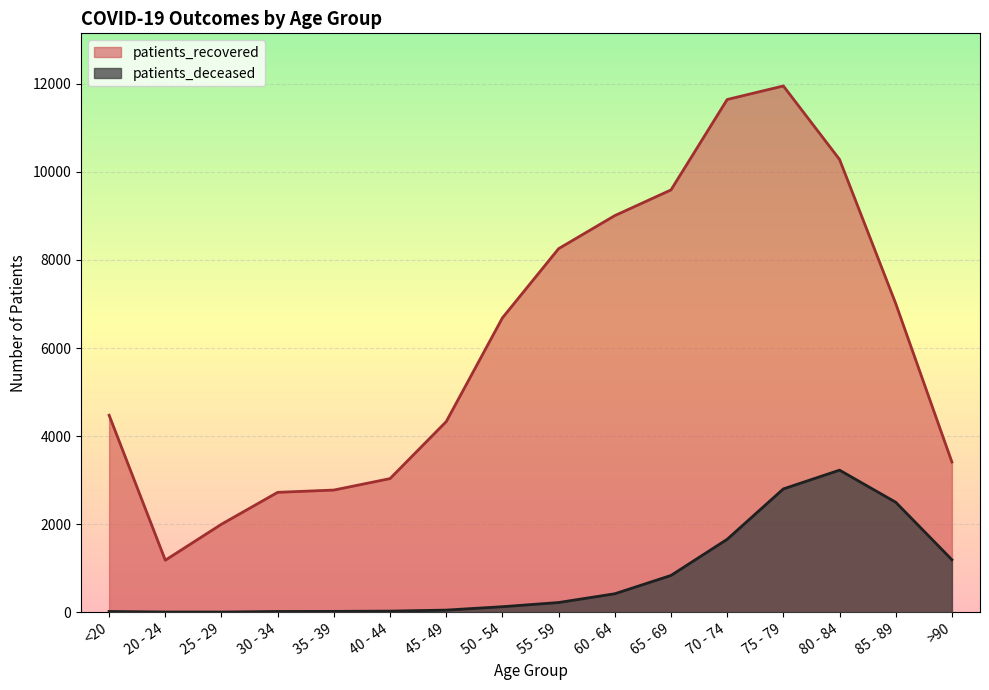

How many interior local valleys does the patients_recovered series have?

1